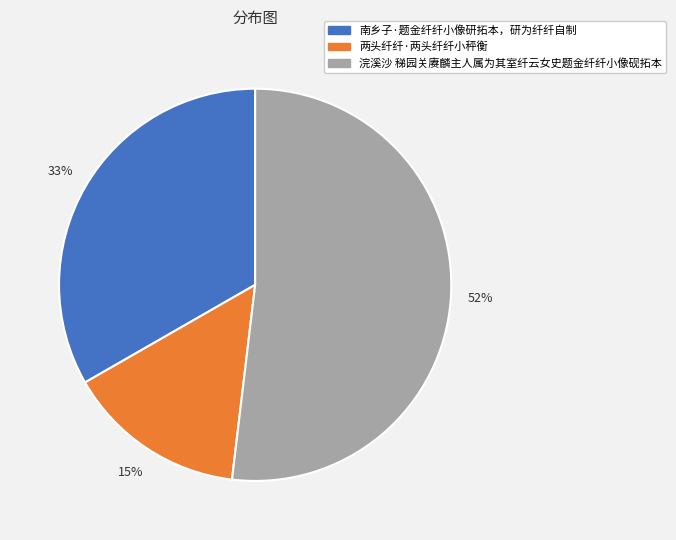

To the nearest percent, what percentage of the pie is 南乡子·题金纤纤小像研拓本，研为纤纤自制?

33%